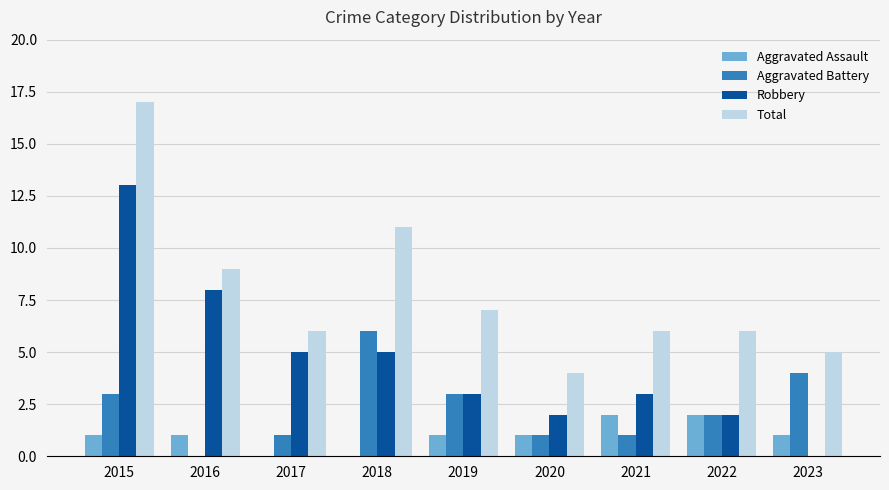

The Aggravated Assault series shows 1 at 2016. True or false?

True